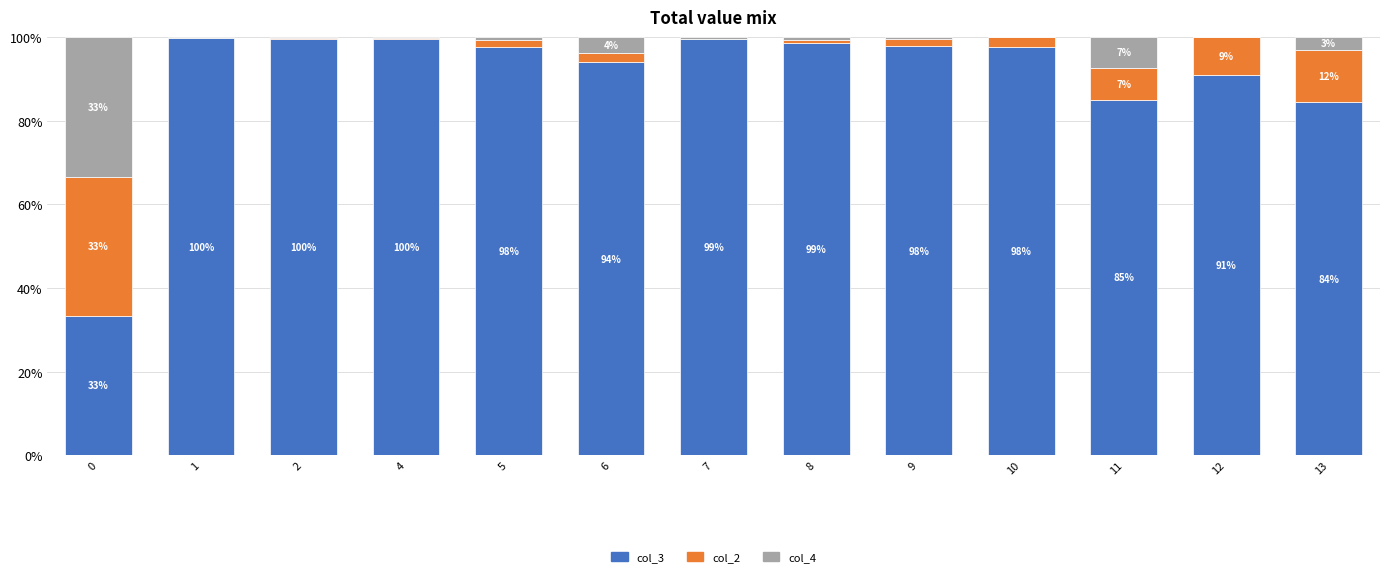

What is the total value across all series at 4?

100.0